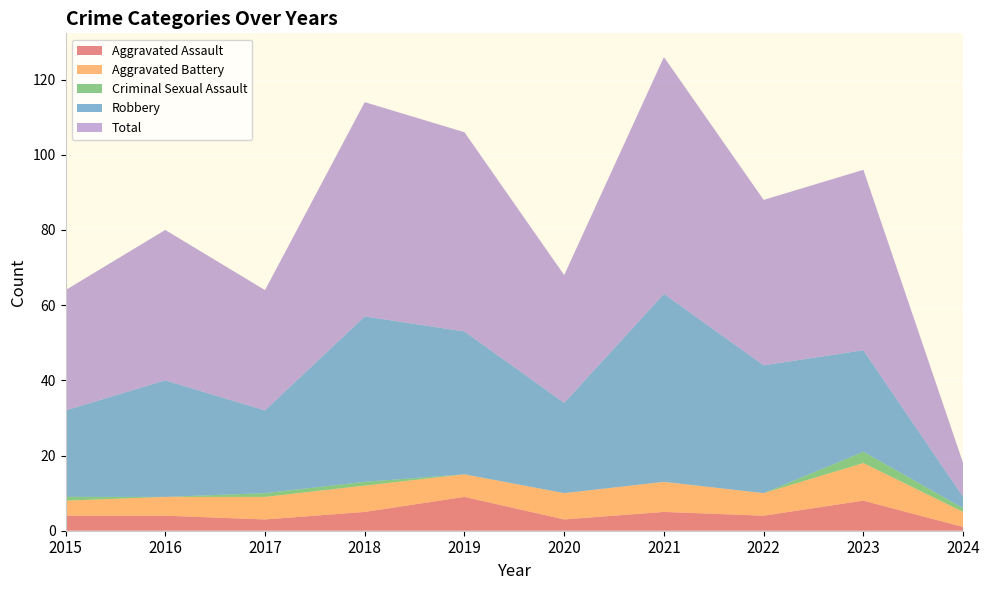

Reading left to right, what are all the values shown in this chart?

Aggravated Assault: 2015=4	2016=4	2017=3	2018=5	2019=9	2020=3	2021=5	2022=4	2023=8	2024=1
Aggravated Battery: 2015=4	2016=5	2017=6	2018=7	2019=6	2020=7	2021=8	2022=6	2023=10	2024=4
Criminal Sexual Assault: 2015=1	2016=0	2017=1	2018=1	2019=0	2020=0	2021=0	2022=0	2023=3	2024=1
Robbery: 2015=23	2016=31	2017=22	2018=44	2019=38	2020=24	2021=50	2022=34	2023=27	2024=3
Total: 2015=32	2016=40	2017=32	2018=57	2019=53	2020=34	2021=63	2022=44	2023=48	2024=9